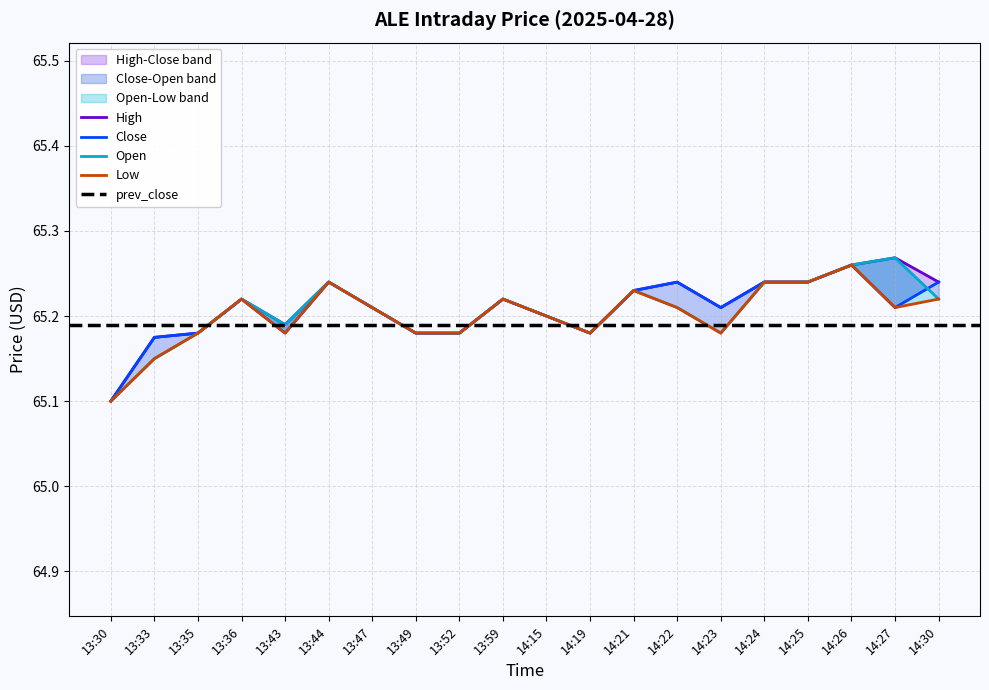

Between 13:44 and 14:24, which series saw the biggest shift?

High